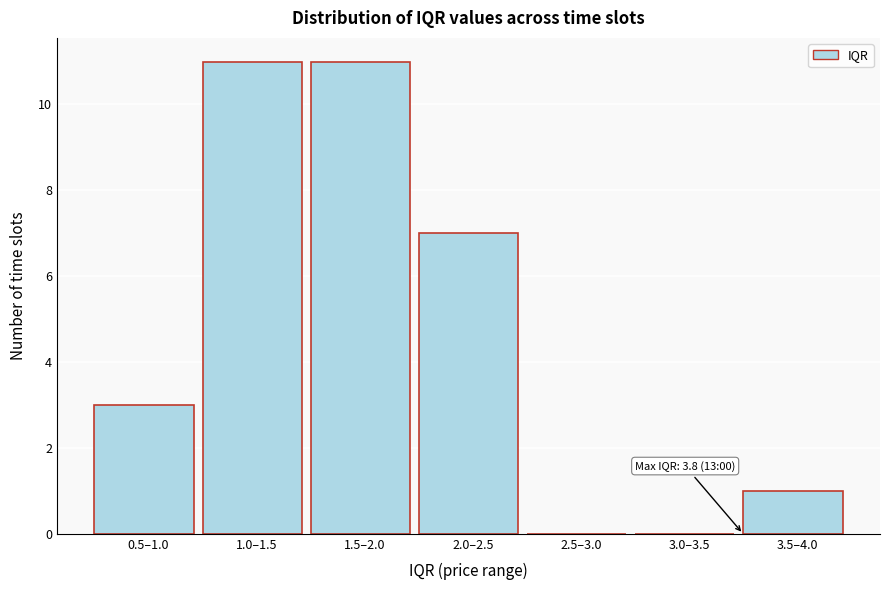

Reading left to right, what are all the values shown in this chart?

0.5–1.0=3	1.0–1.5=11	1.5–2.0=11	2.0–2.5=7	2.5–3.0=0	3.0–3.5=0	3.5–4.0=1